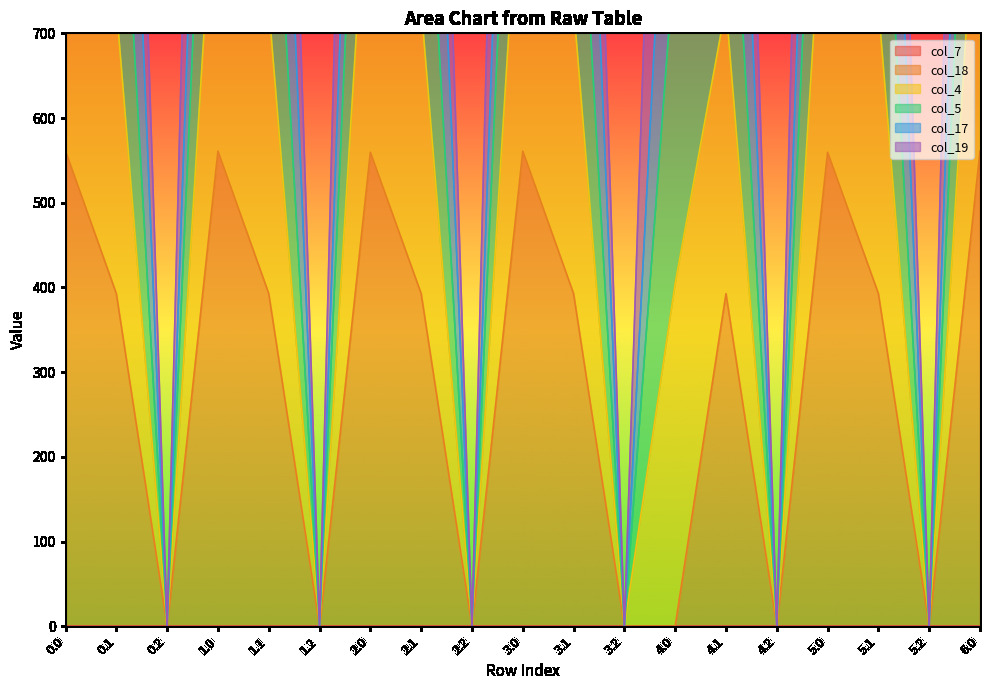

What is the sum of all col_18 values?

5719.2